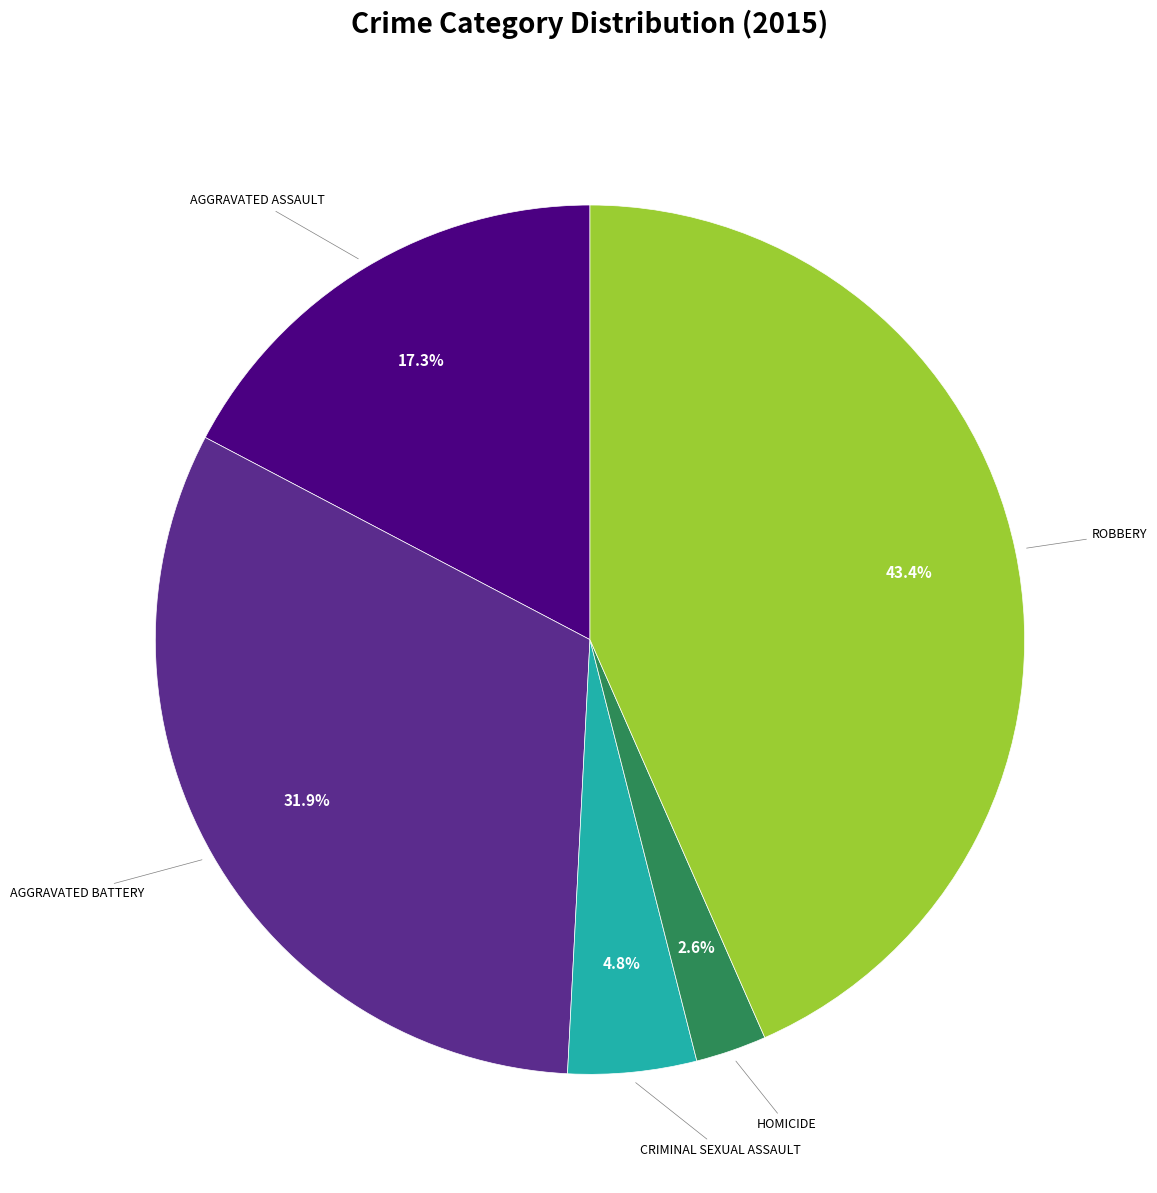

Is there any slice that represents more than half of the pie?

No